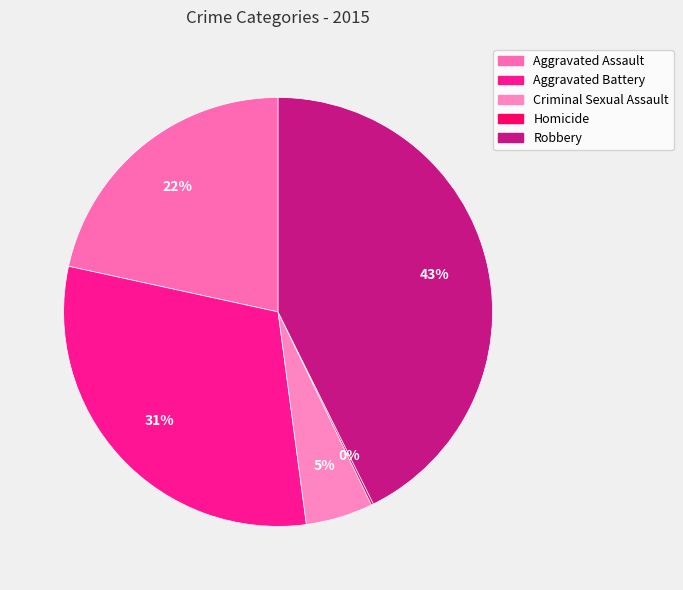

How many slices are in this pie chart?

5